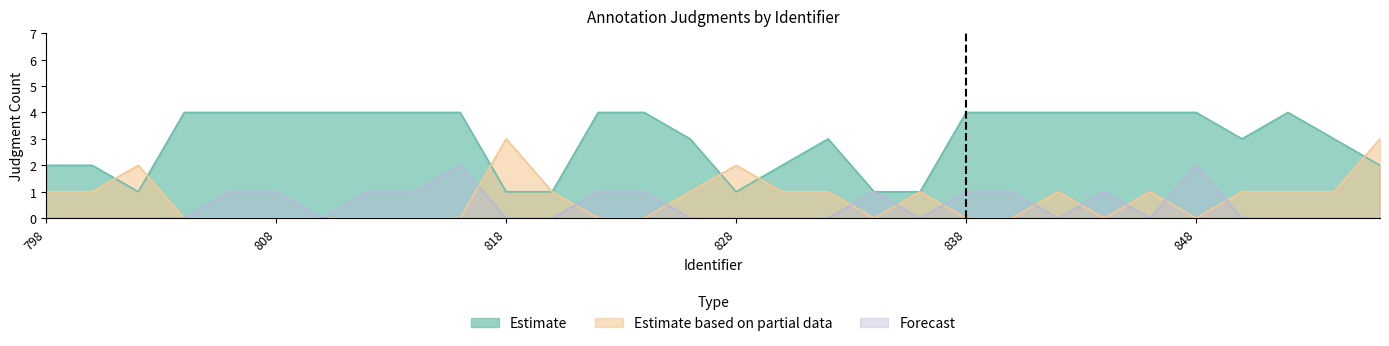

At which category does the chart reach its peak across all series?

804